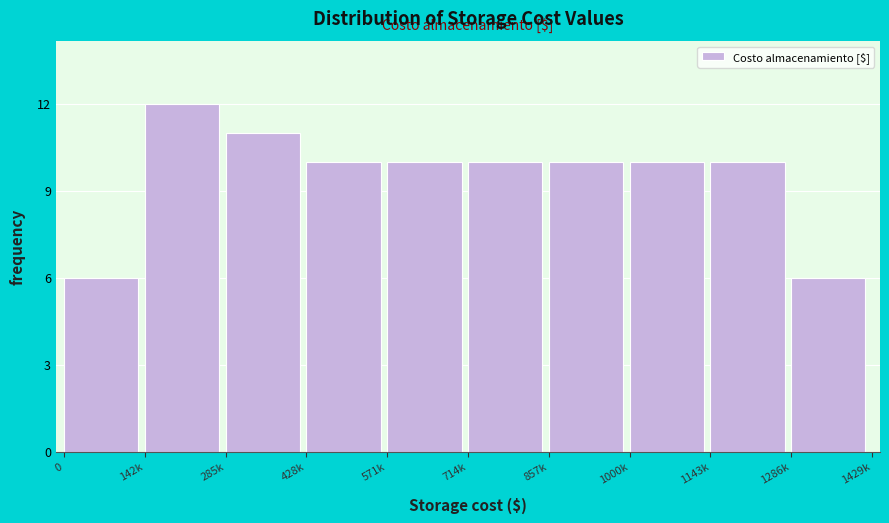

Reading left to right, extract all data points from this chart.

0=6	142k=12	285k=11	428k=10	571k=10	714k=10	857k=10	1000k=10	1143k=10	1286k=6